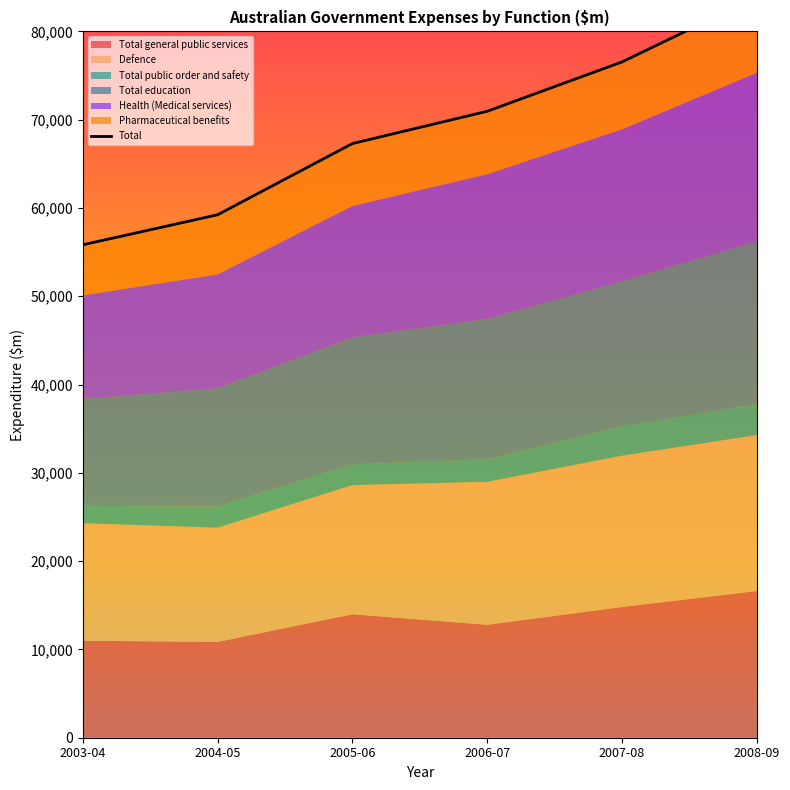

What is the value of the 2nd point from the left?

59230